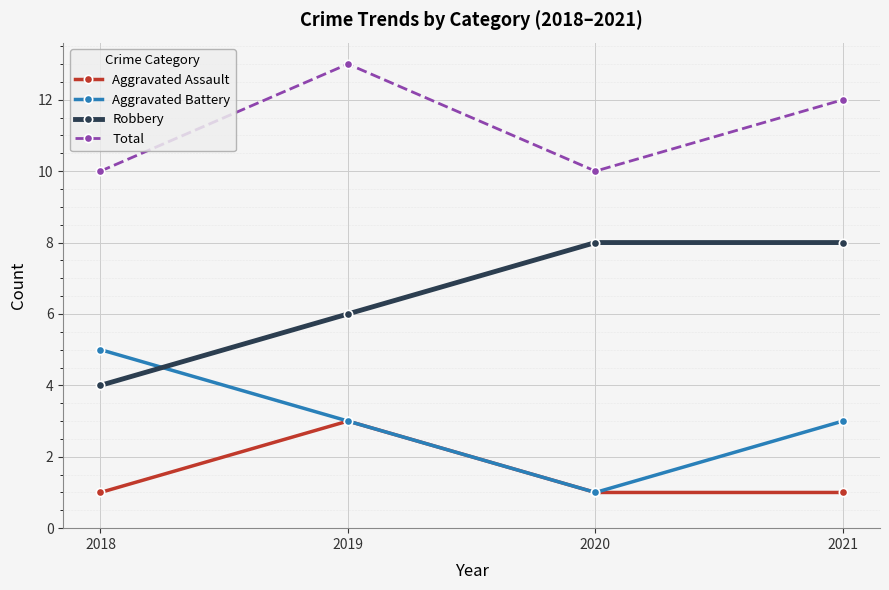

Which series has the largest total across all categories?

Total